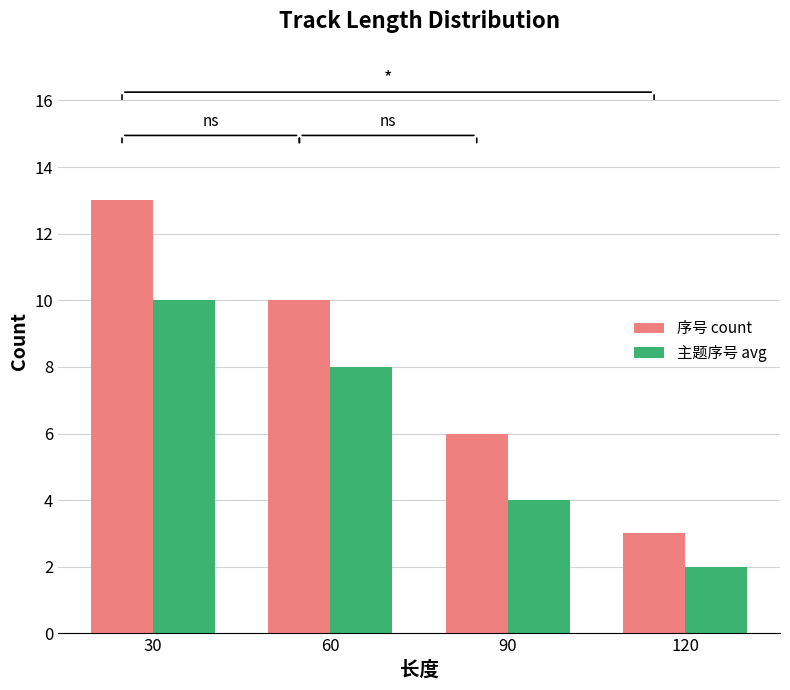

Reading left to right, extract all data points from this chart.

序号 count: 30=13	60=10	90=6	120=3
主题序号 avg: 30=10	60=8	90=4	120=2